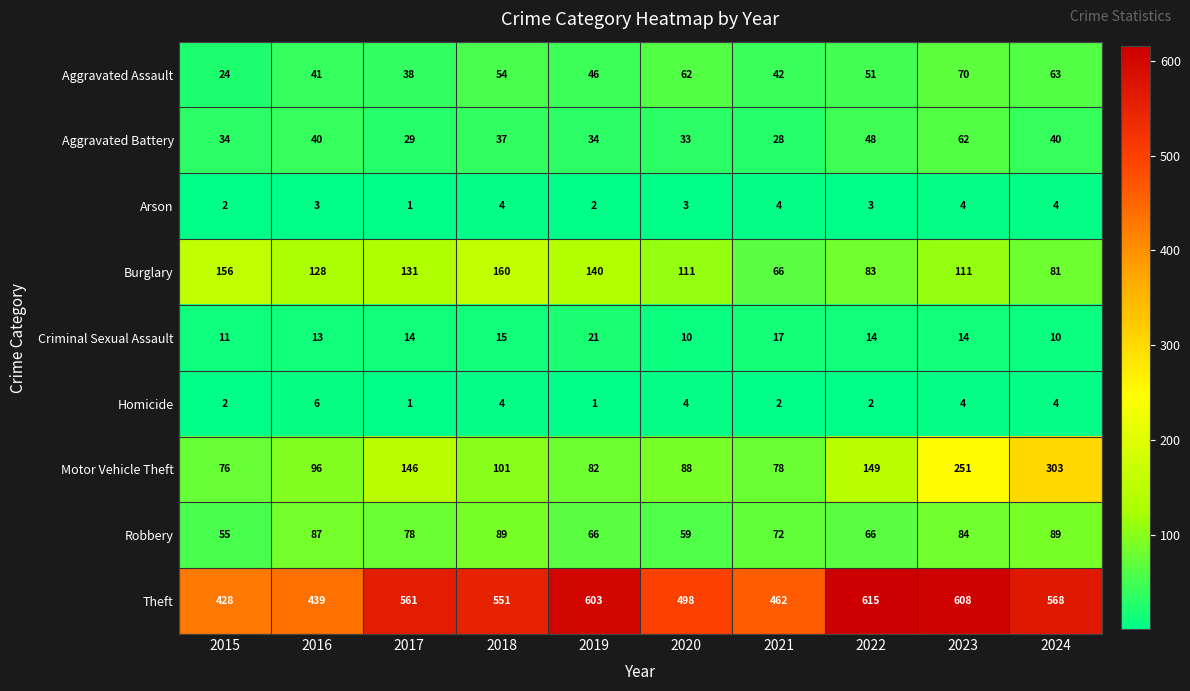

At how many categories does at least one series exceed 490?

7